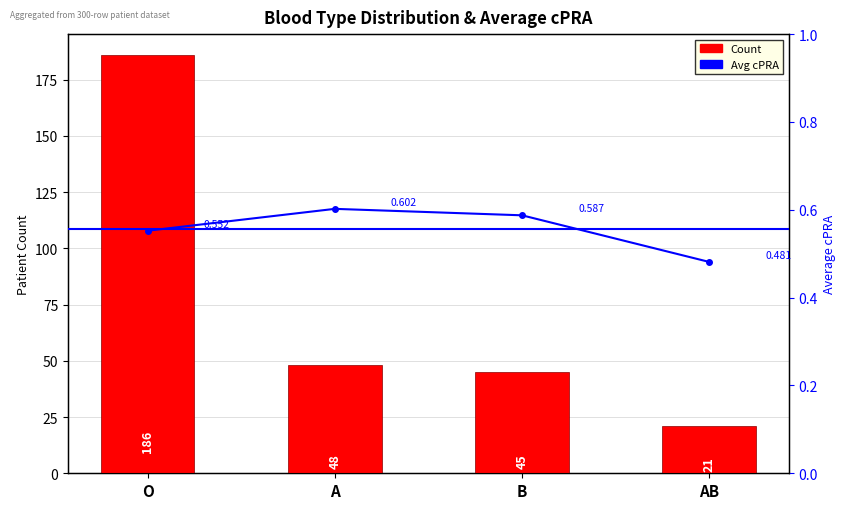

Rank the series by their average value, from highest to lowest.

Count, Average cPRA